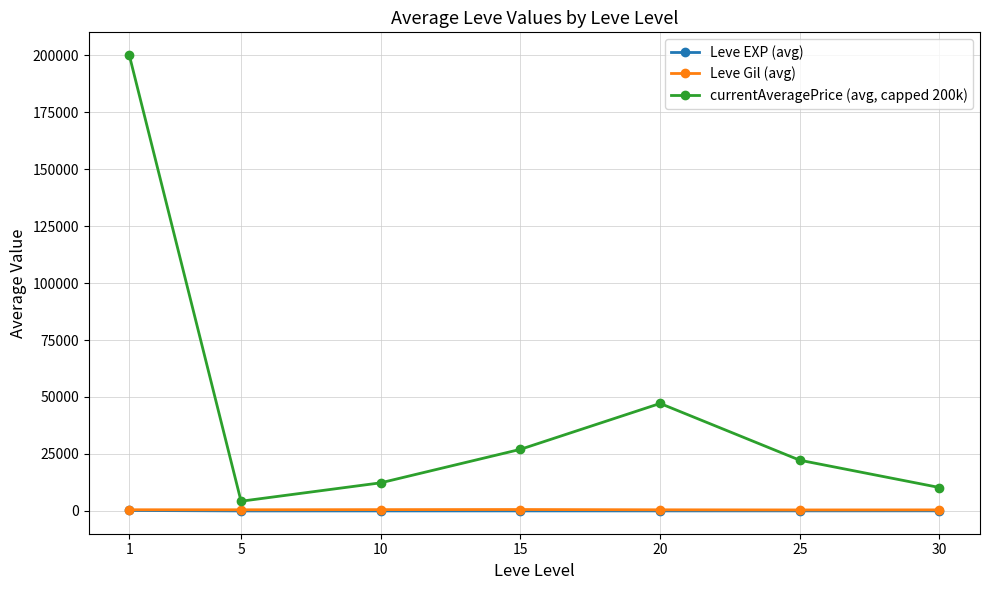

How many values in the Leve Gil (avg) series are below 508?

3